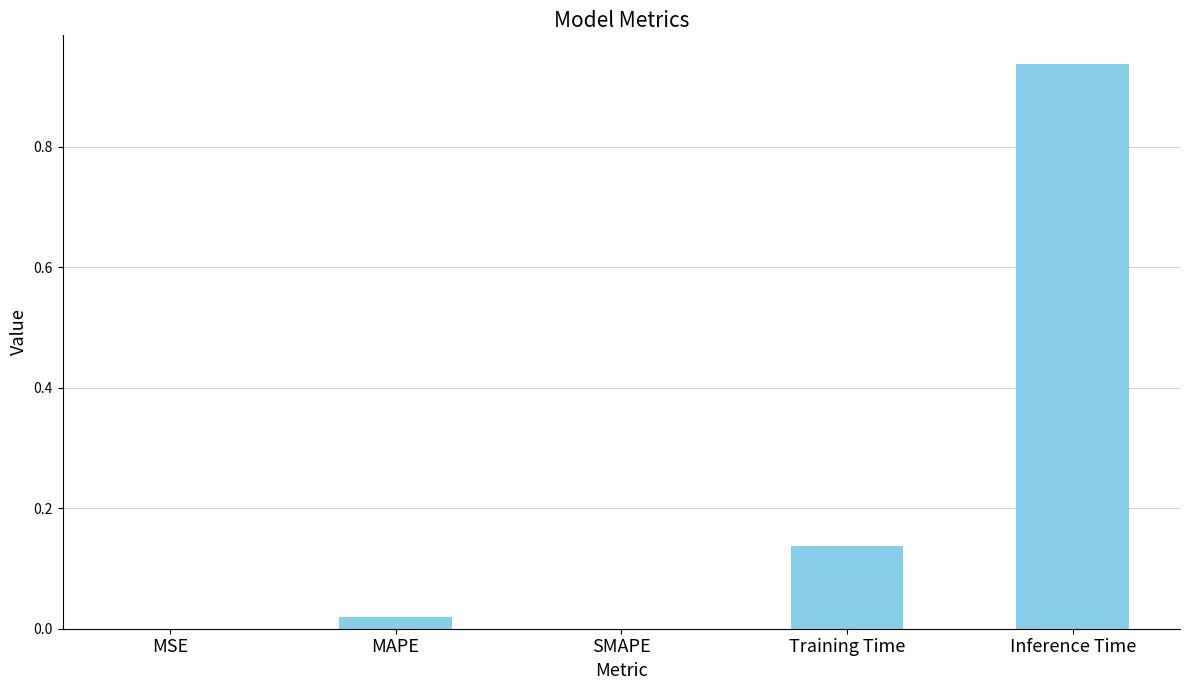

Are the bars horizontal?

No